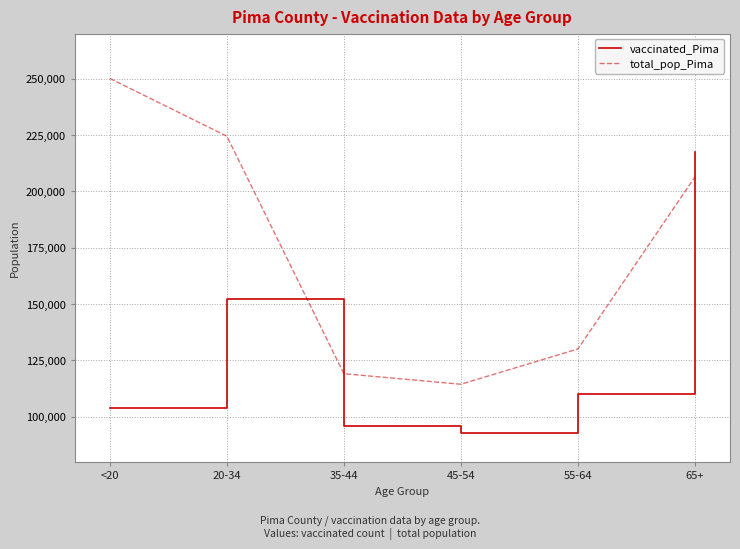

What is the lowest value of the total_pop_Pima series?

114455